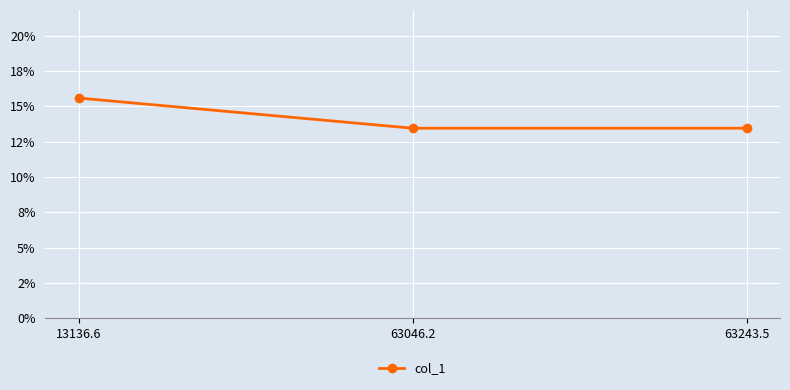

What is the label of the 2nd point from the right?

63046.2